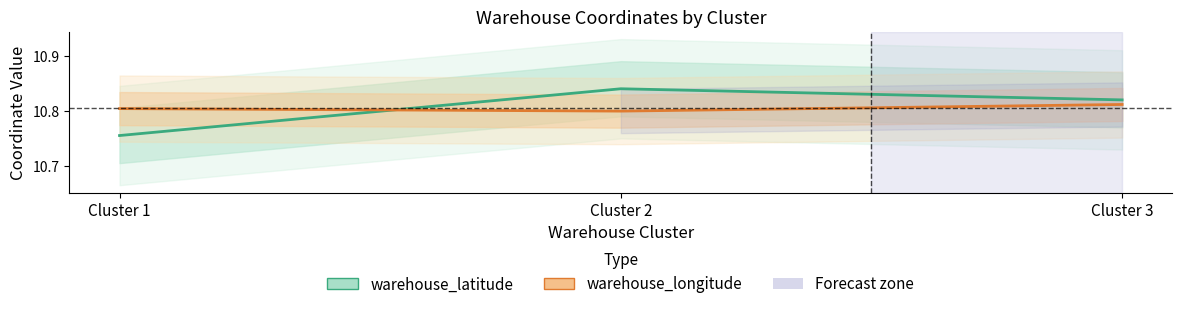

Which has a higher value, Cluster 3 or Cluster 1?

Cluster 3